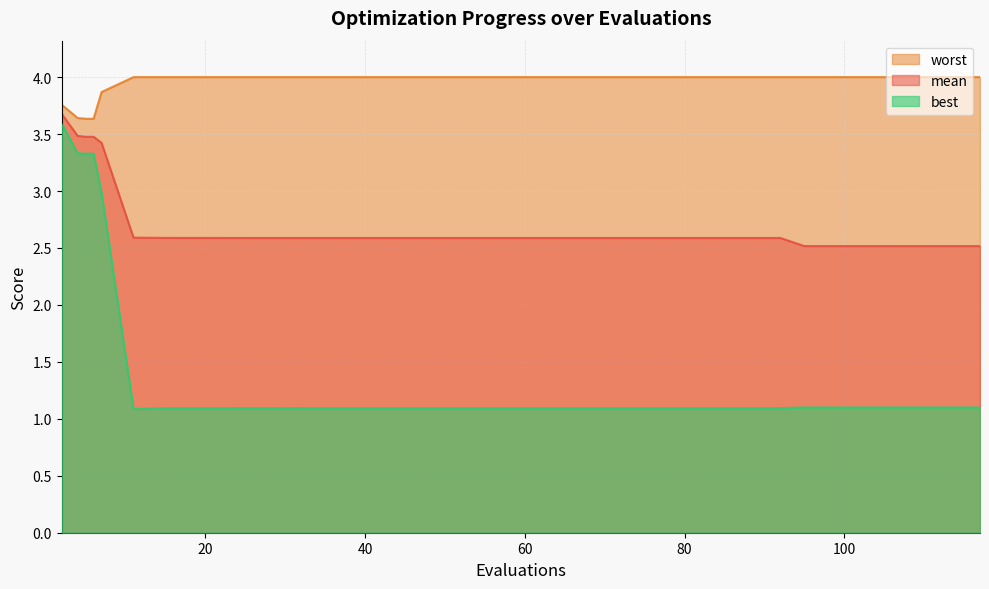

Between 95 and 84, which is larger?

84